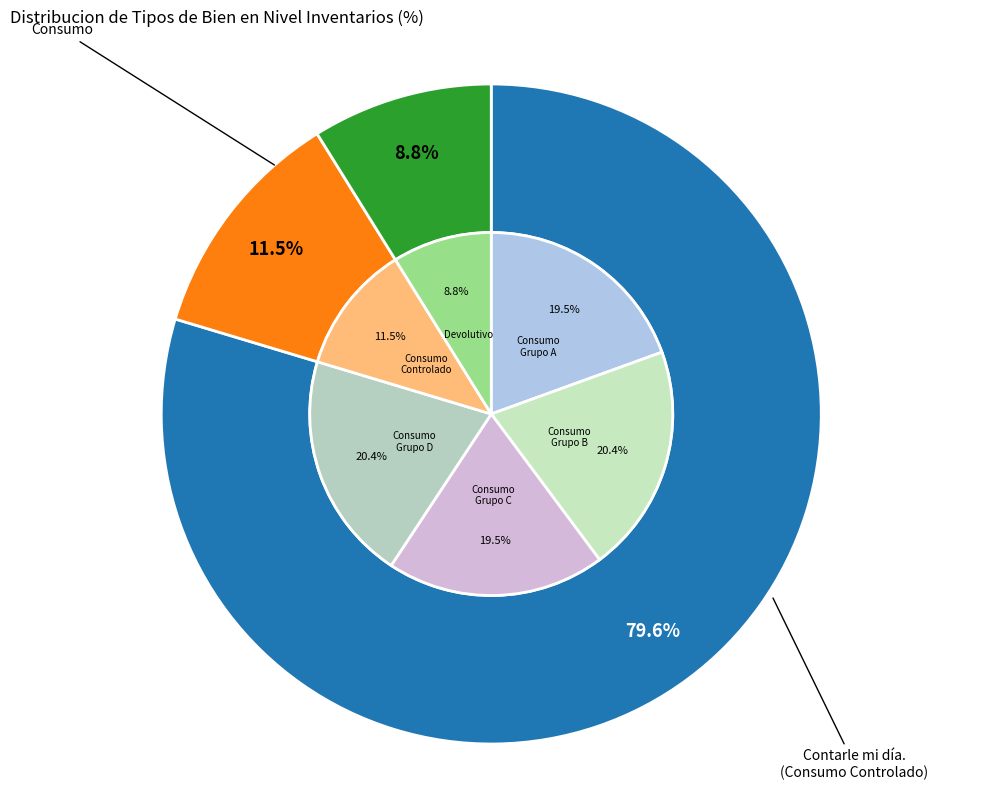

Count the number of slices in the pie.

3